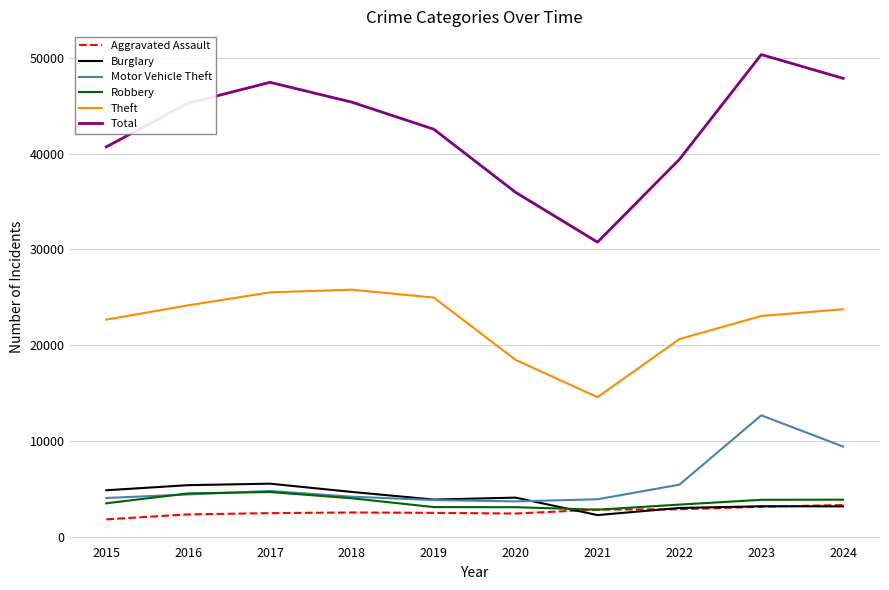

True or false: Total and Motor Vehicle Theft cross at least once.

False